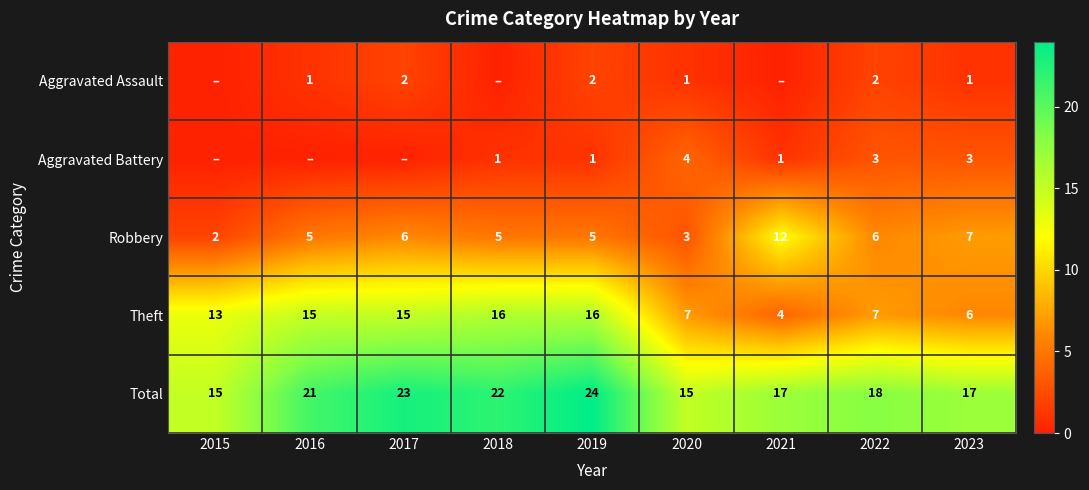

At which label does Robbery first exceed 5?

2017